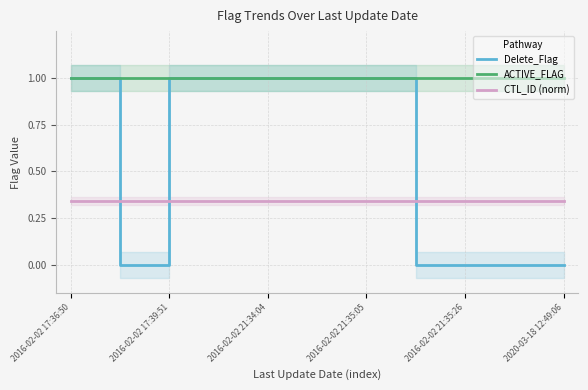

Reading left to right, transcribe all the data shown in this chart.

Delete_Flag: 1.0	0.0	1.0	1.0	1.0	1.0	1.0	0.0	0.0	0.0	0.0
ACTIVE_FLAG: 1.0	1.0	1.0	1.0	1.0	1.0	1.0	1.0	1.0	1.0	1.0
CTL_ID (norm): 0.3	0.3	0.3	0.3	0.3	0.3	0.3	0.3	0.3	0.3	0.3